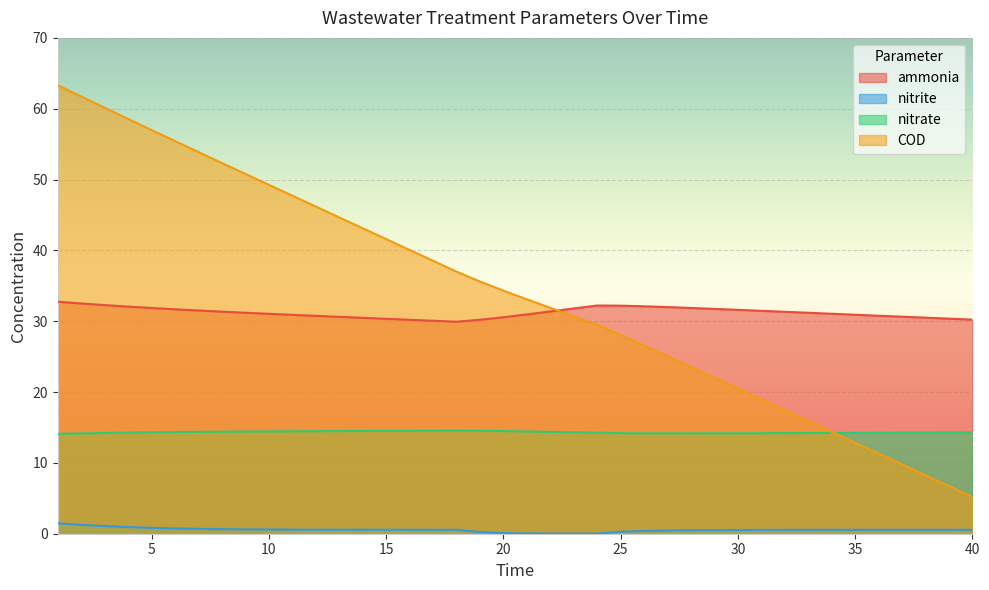

How many lines are shown in the chart?

4